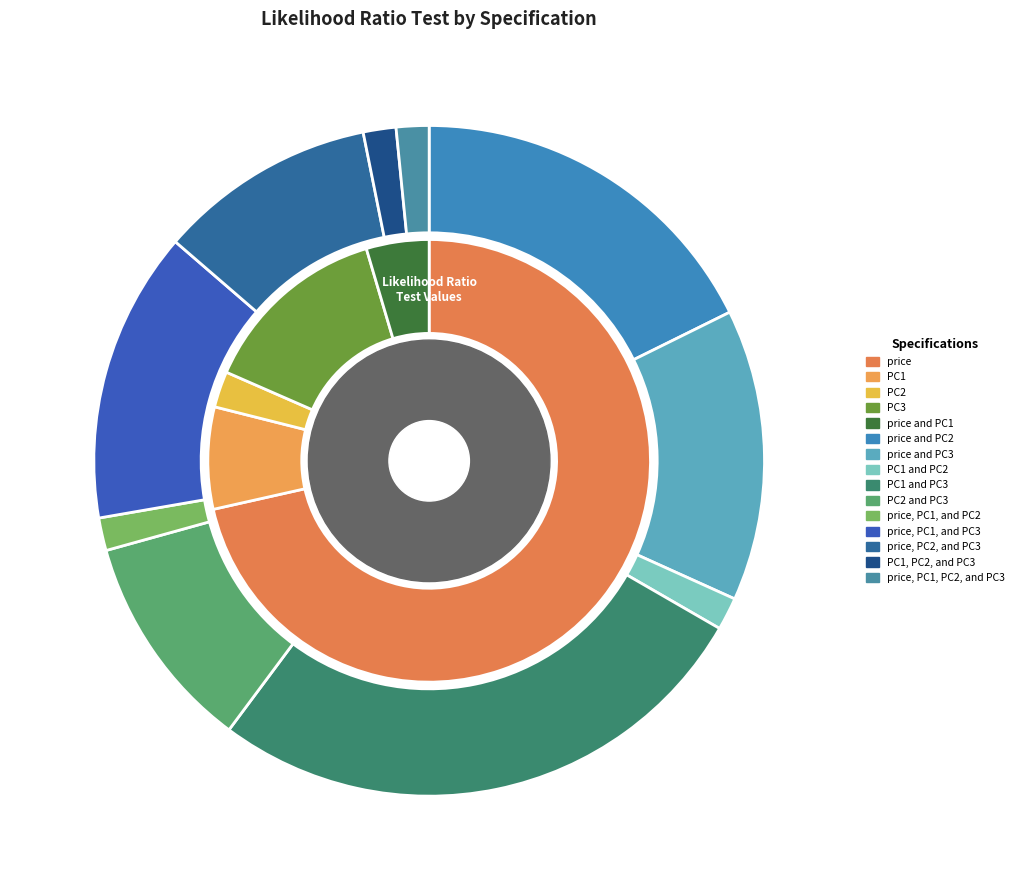

Rank the categories by value from lowest to highest.

PC1 and PC2, price, PC1, and PC2, PC1, PC2, and PC3, price, PC1, PC2, and PC3, PC2 and PC3, price, PC2, and PC3, price and PC3, price, PC1, and PC3, price and PC2, PC1 and PC3, PC2, price and PC1, PC1, PC3, price